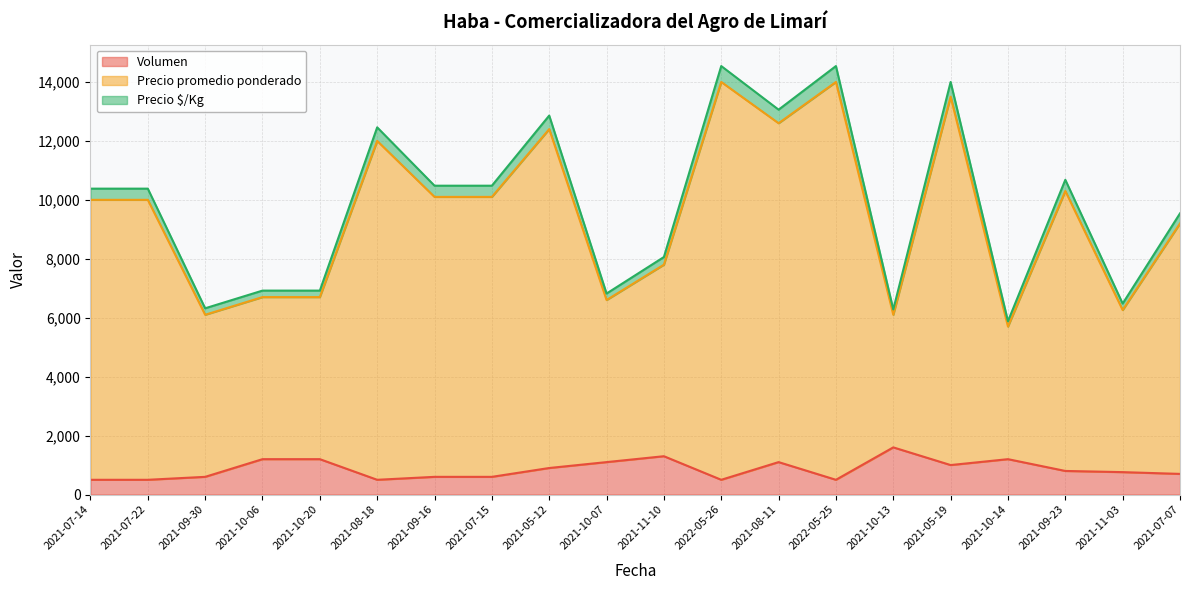

In Precio $/Kg, how many points are higher than both neighbors (excluding endpoints)?

6